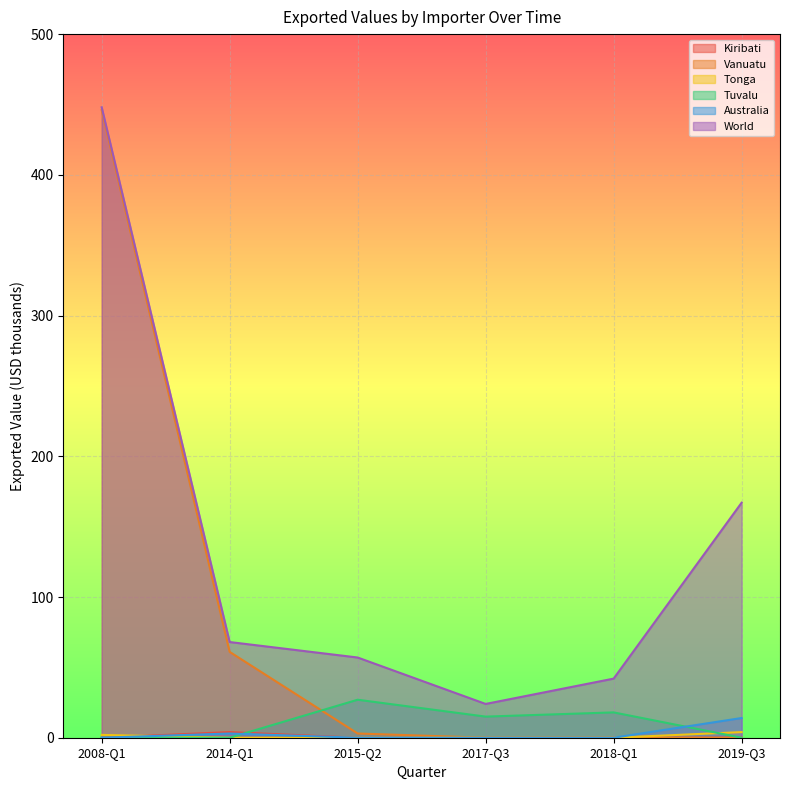

Is the value of Vanuatu at 2017-Q3 greater than the value of Tonga at 2015-Q2?

No